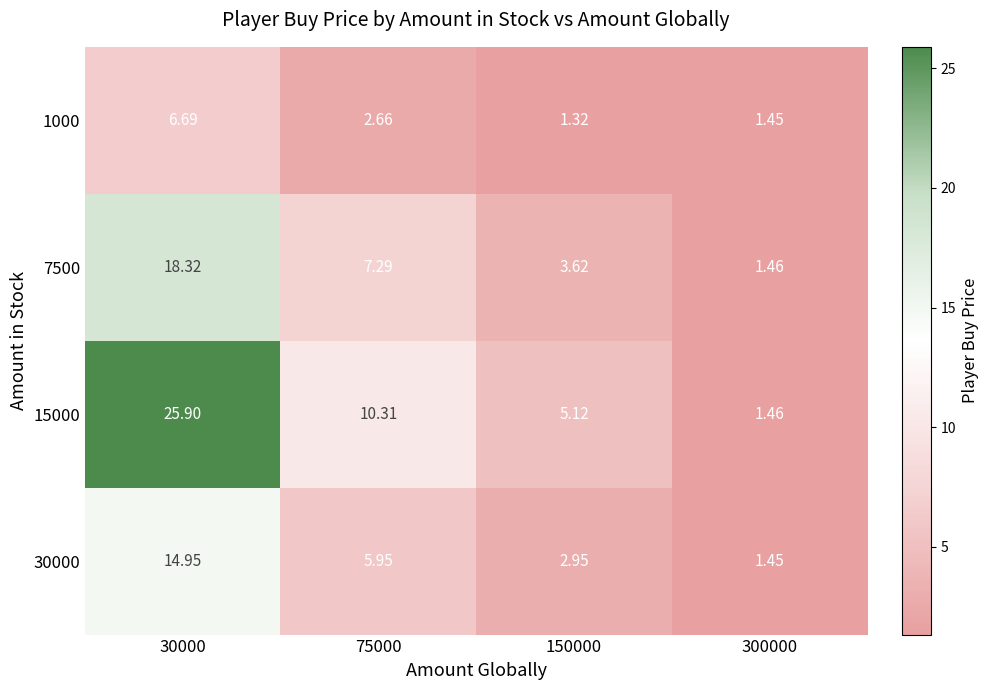

Is the value of 15000 at 150000 greater than the value of 7500 at 30000?

No